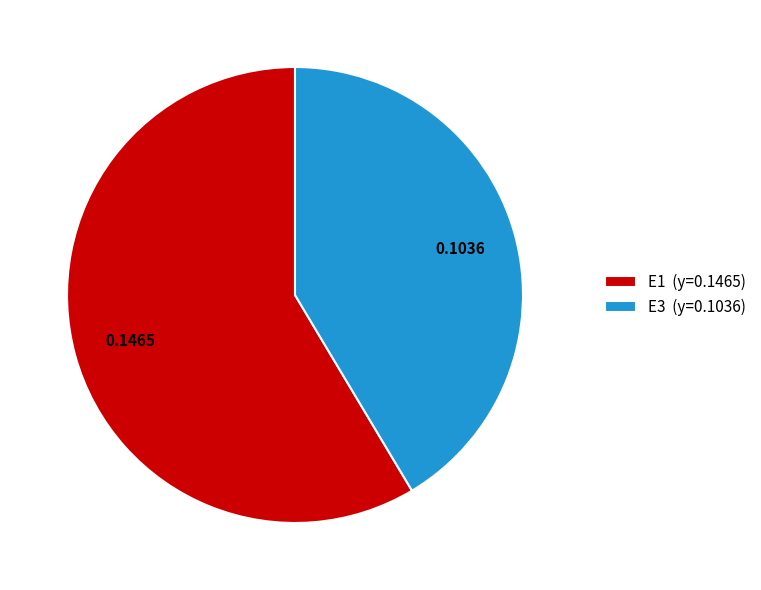

What is the ratio of the value at E1 (y=0.1465) to the value at E3 (y=0.1036)?

1.4